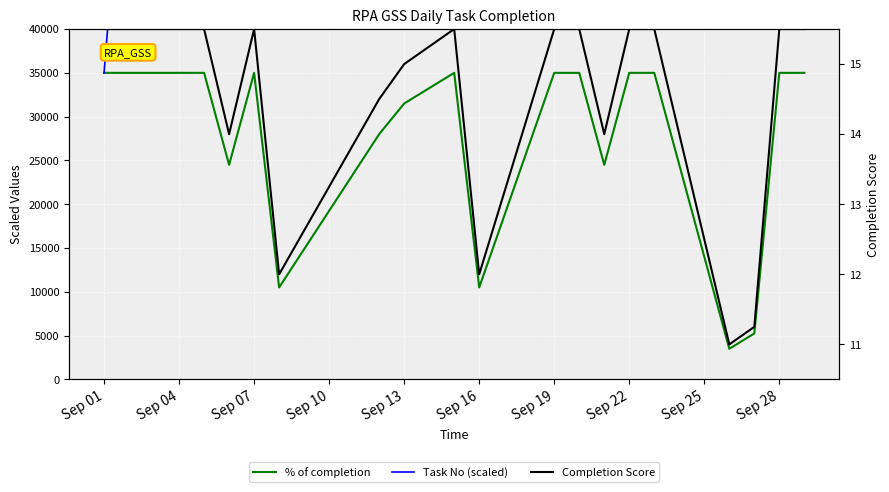

True or false: Task No (scaled) has more than 0 interior local peaks.

False